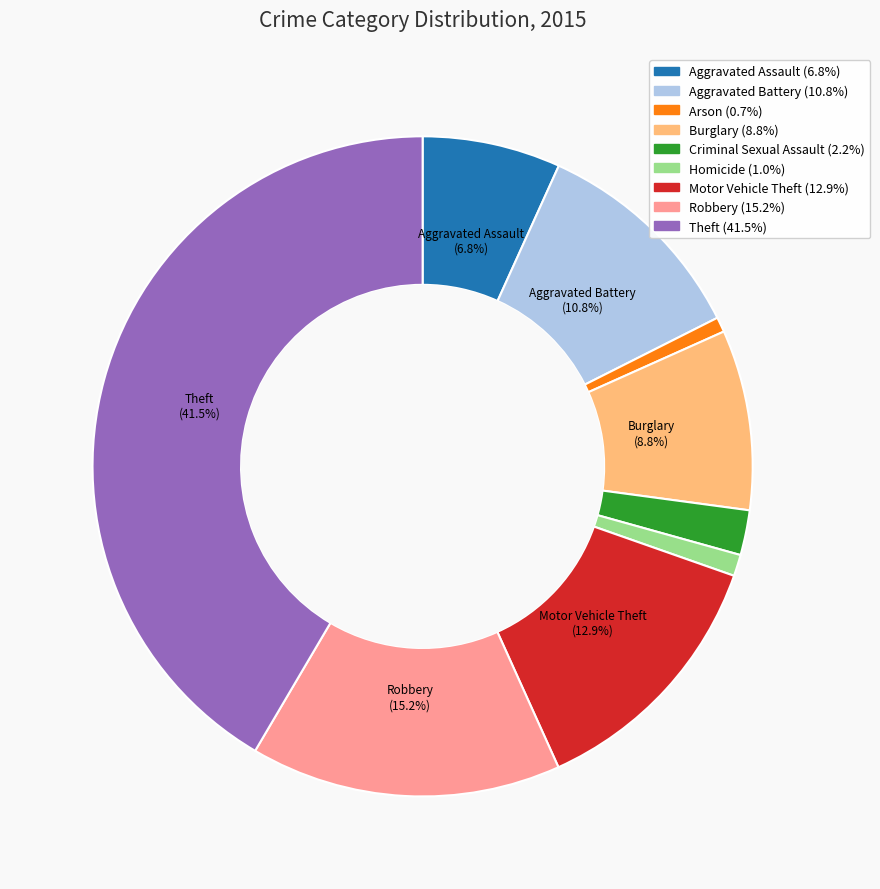

Combined, do Burglary and Homicide account for over 50%?

No